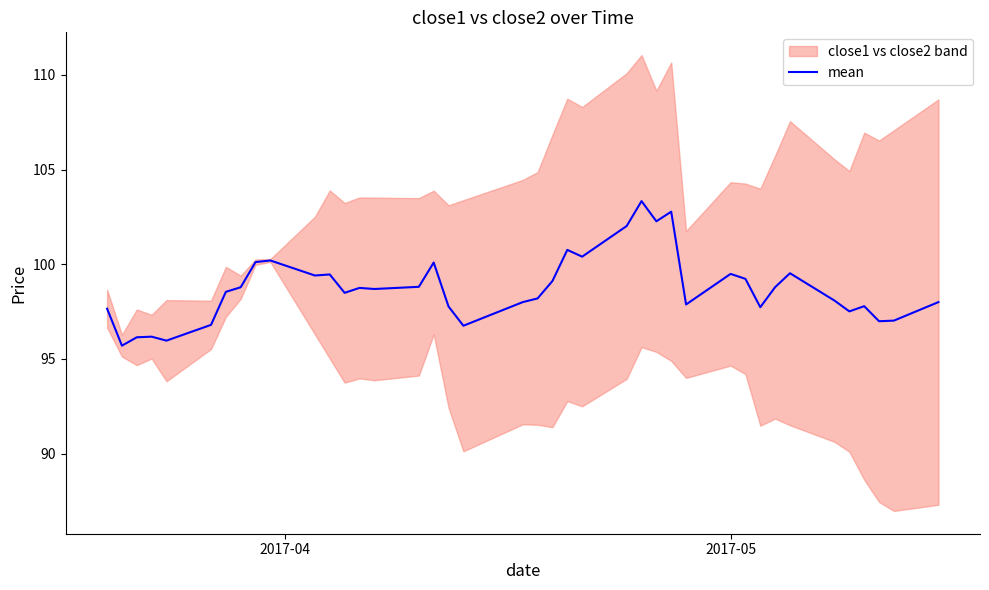

Does the chart display data point markers on the line(s)?

No